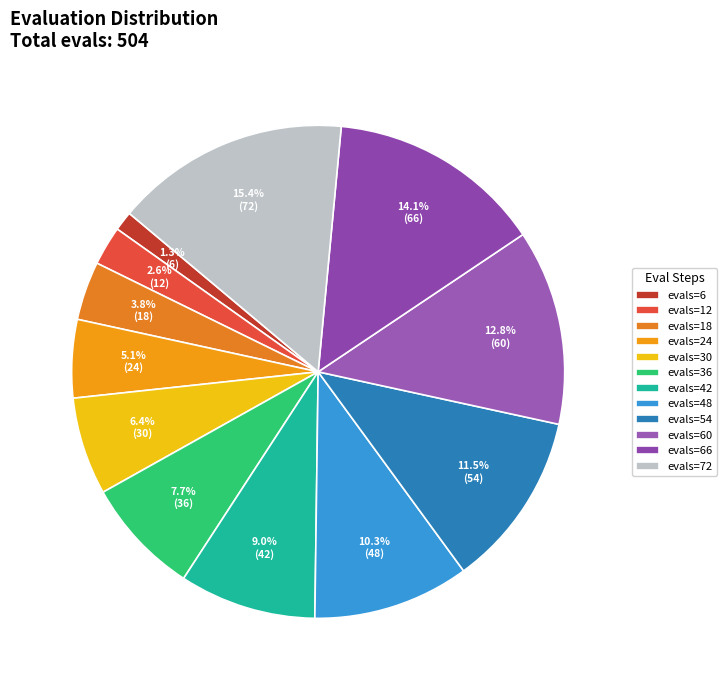

How many segments does this pie chart have?

12